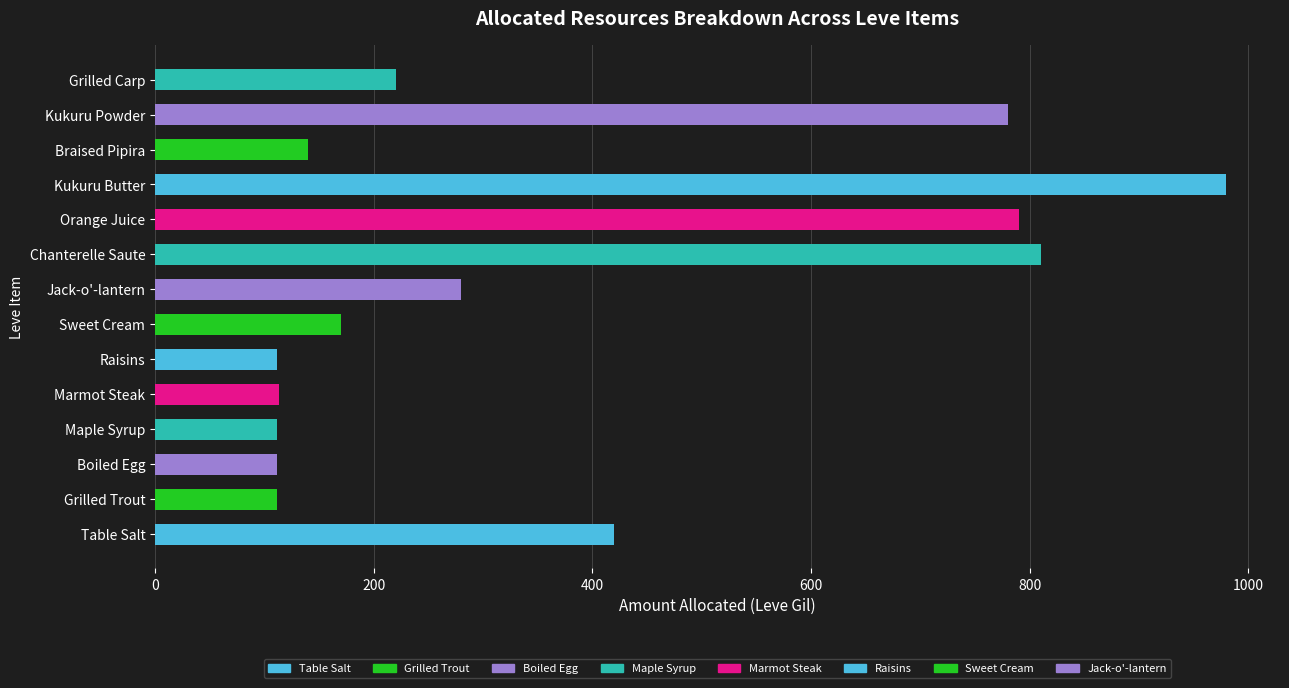

What is the average value?

368